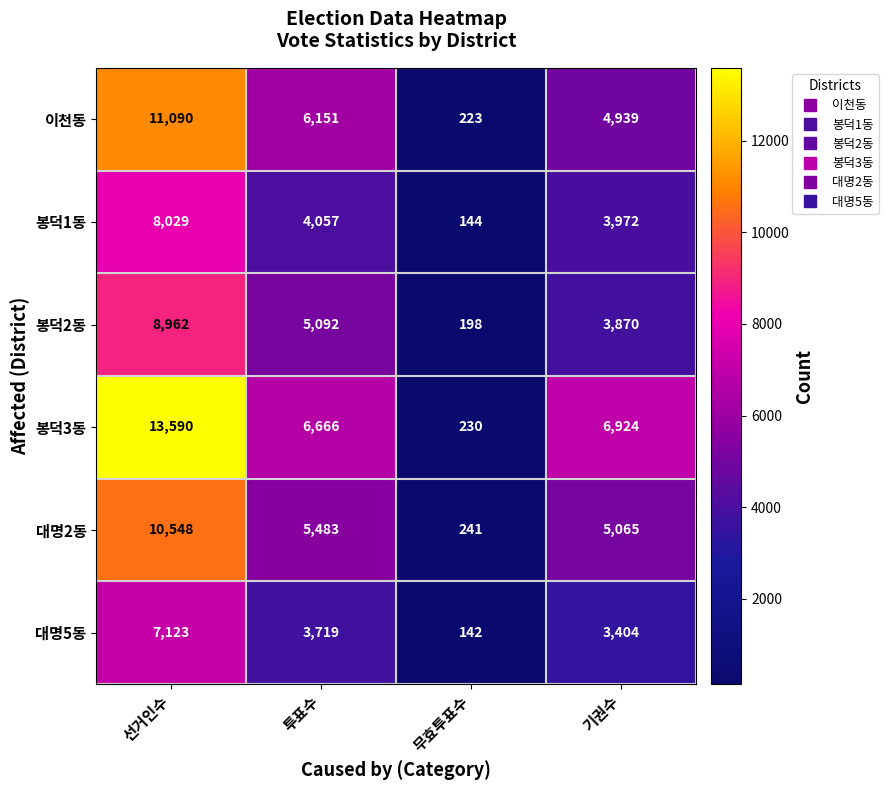

What is the lowest value of the 이천동 series?

223